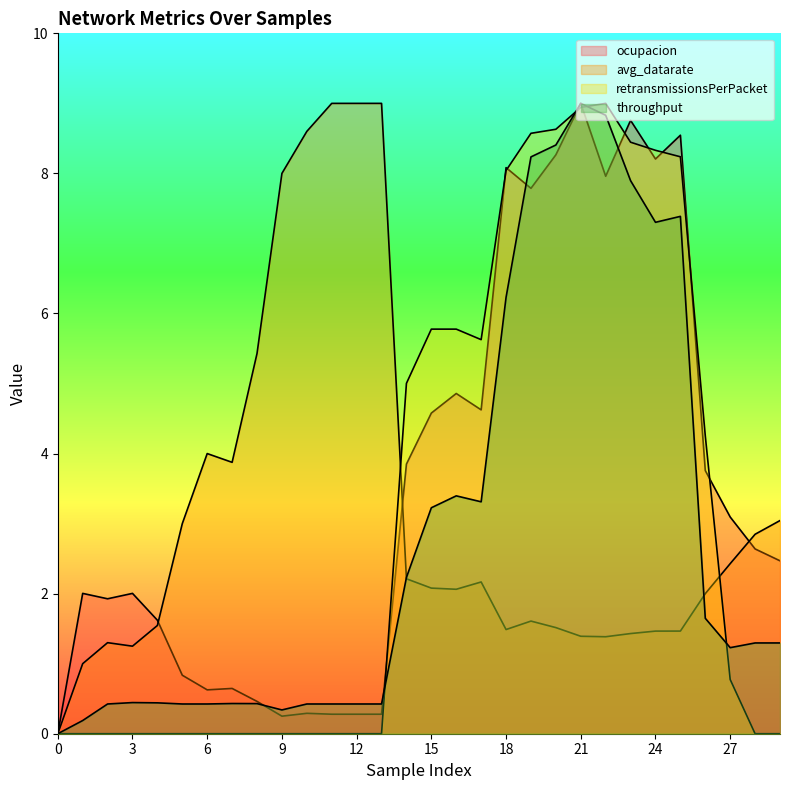

Which series has the largest total across all categories?

ocupacion